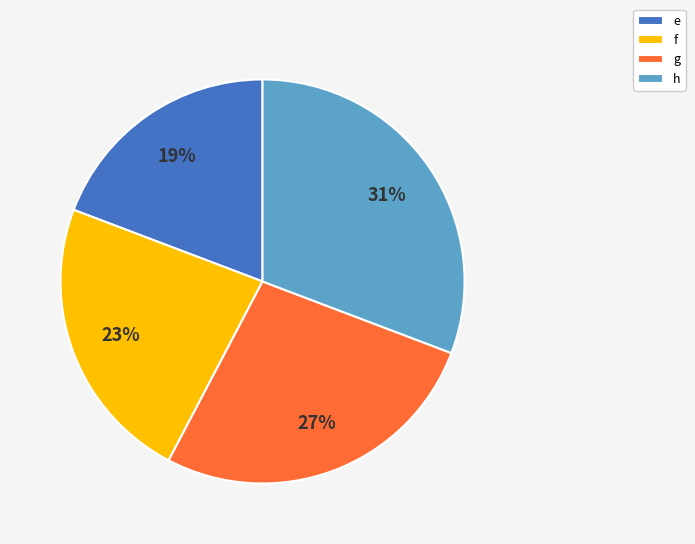

Which has a higher value, h or f?

h